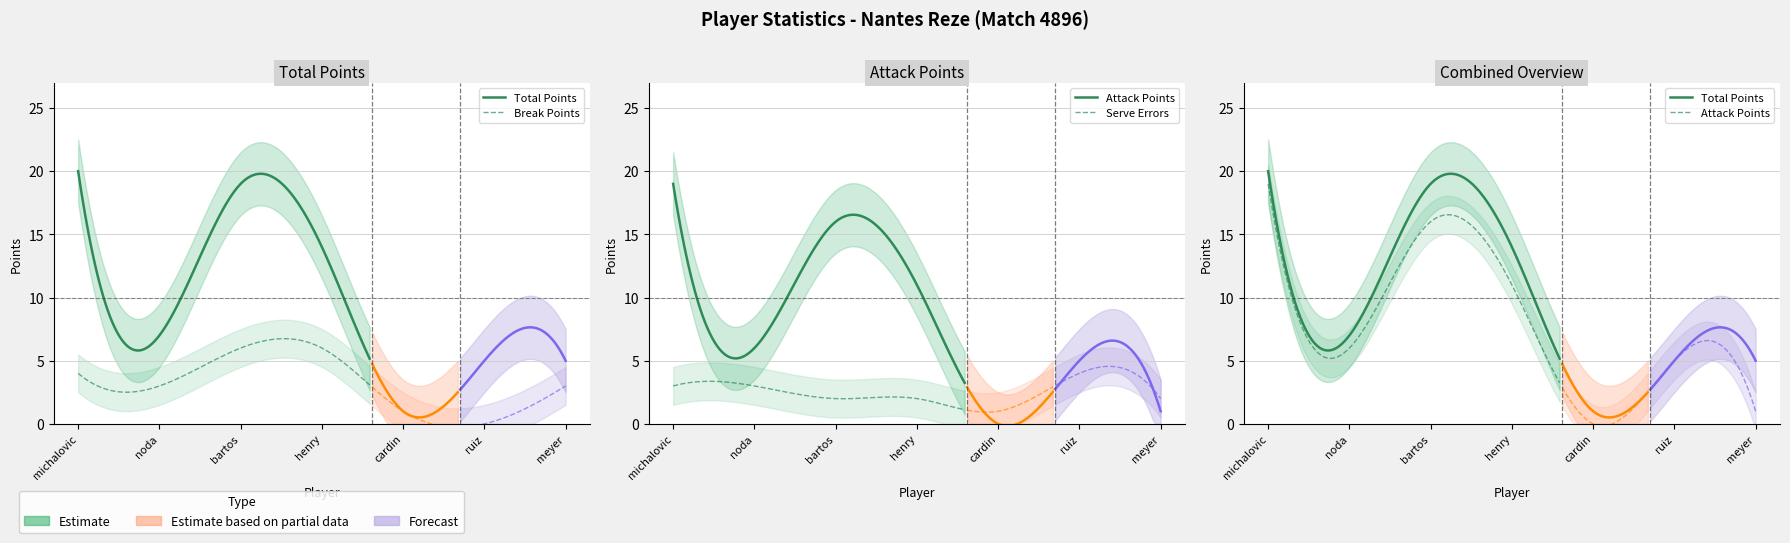

What is the value of the serve_errors point at the 1st from the left?

3